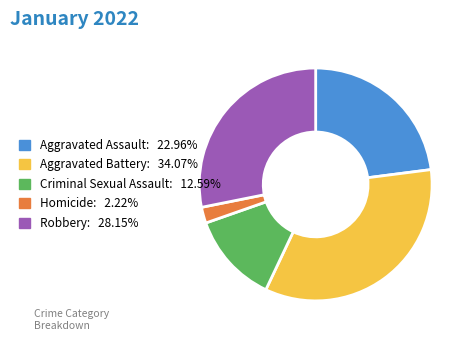

Do Homicide and Robbery together represent more than half of the pie?

No